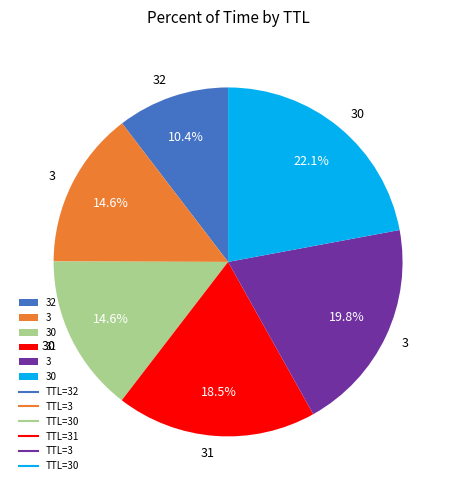

Is there a majority slice in this chart?

No